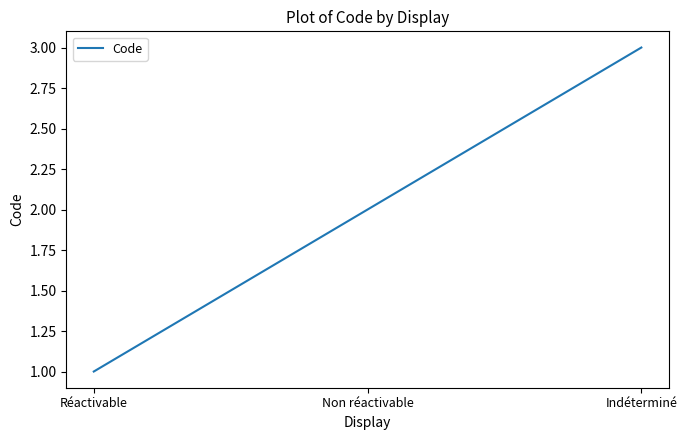

What is the sum of all values?

6